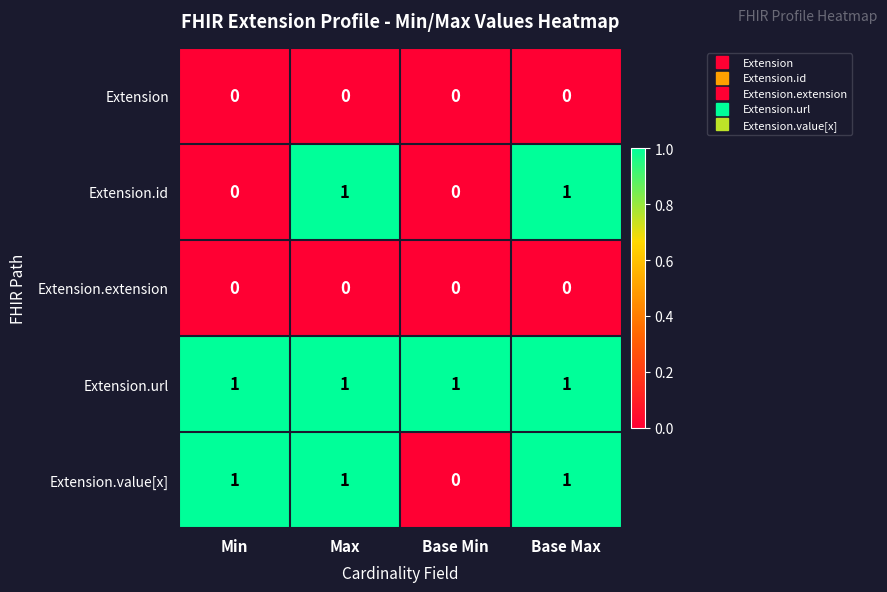

What is the sum of all Extension.url values?

4